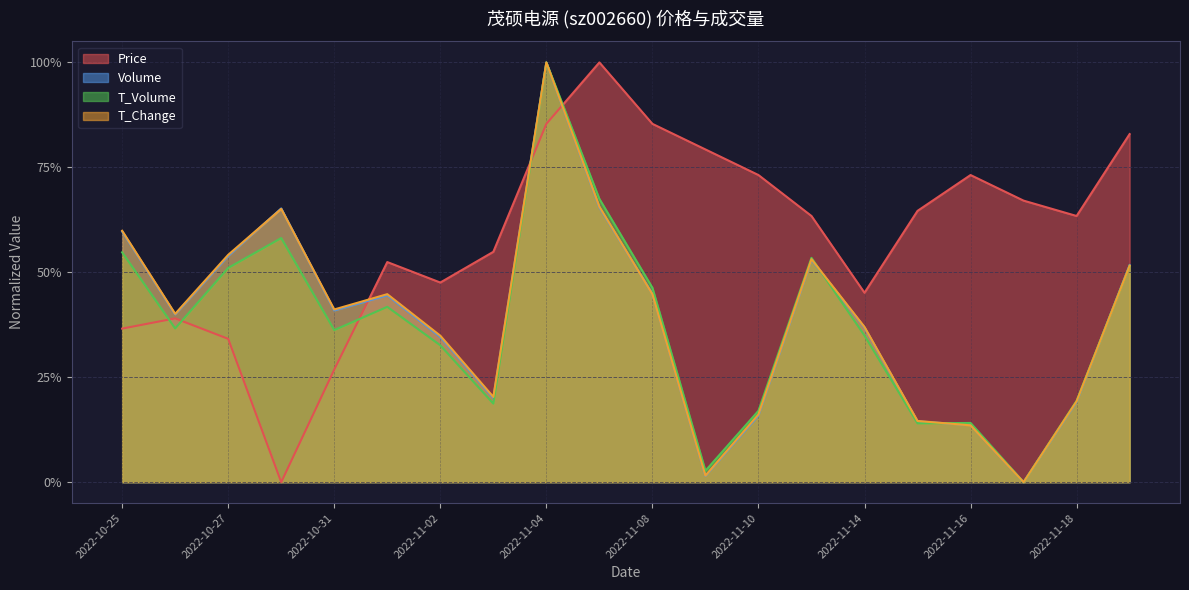

Count the number of categories in the chart.

20